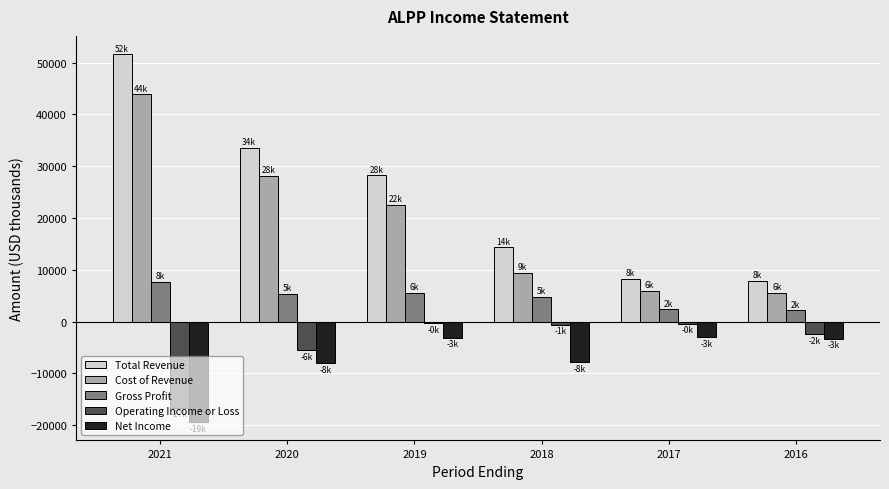

What is the minimum value for Net Income?

-19400